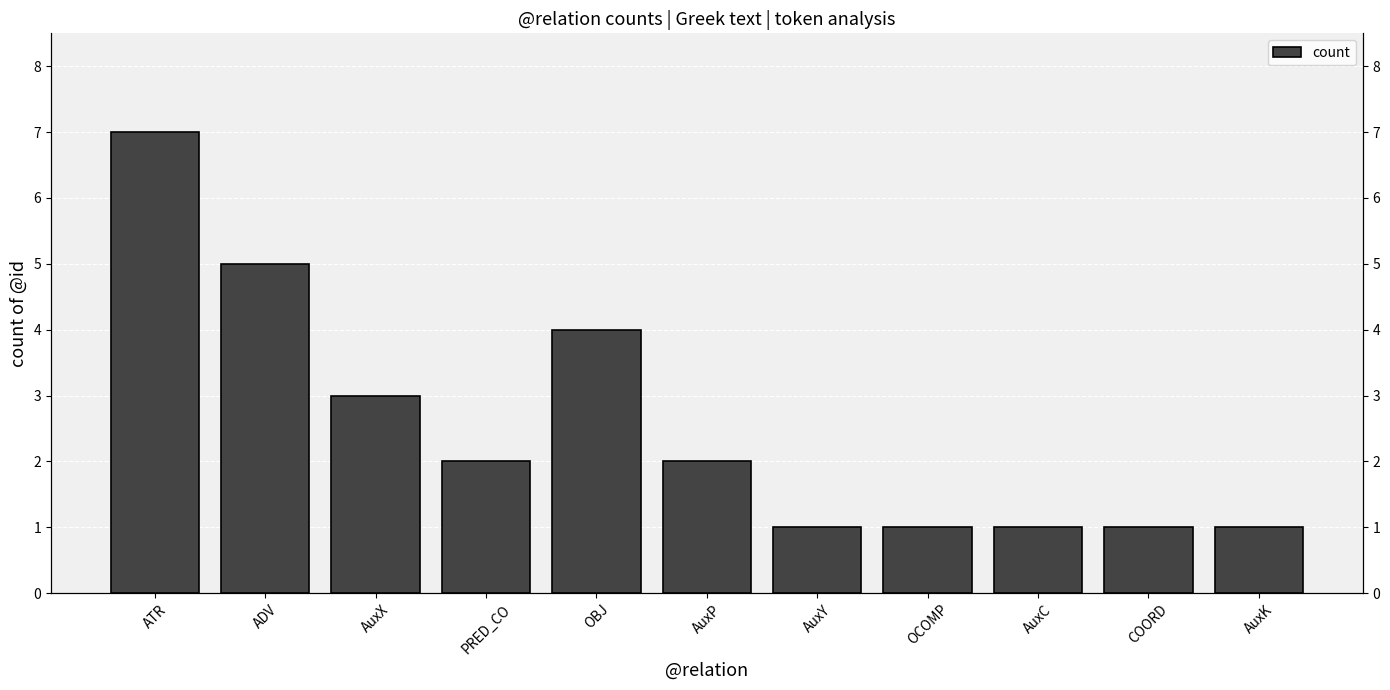

Which has a higher value, OBJ or PRED_CO?

OBJ